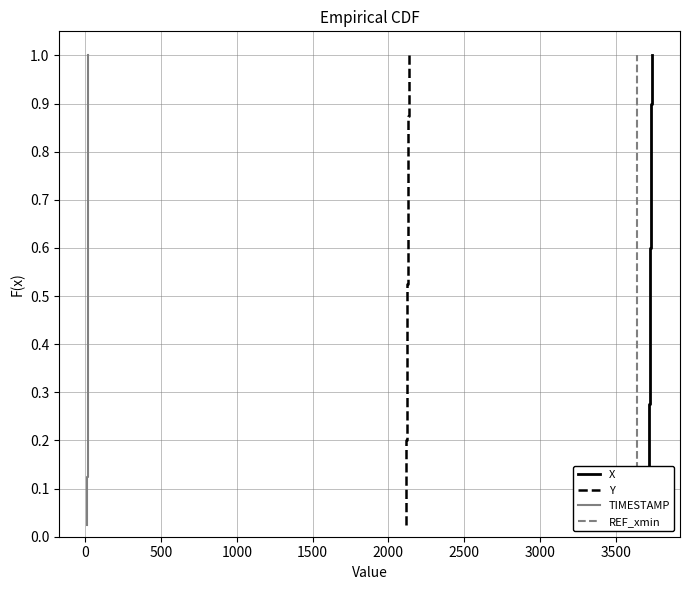

True or false: TIMESTAMP and Y cross at least once.

False